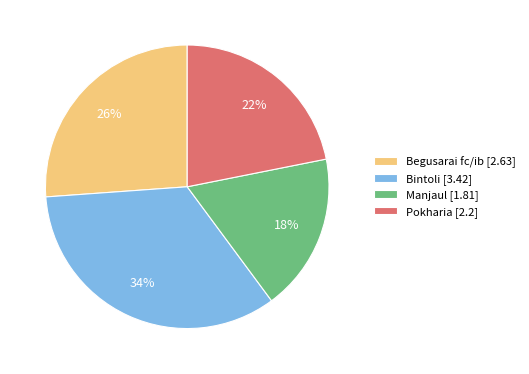

The Pokharia slice represents 22% of the pie. True or false?

True